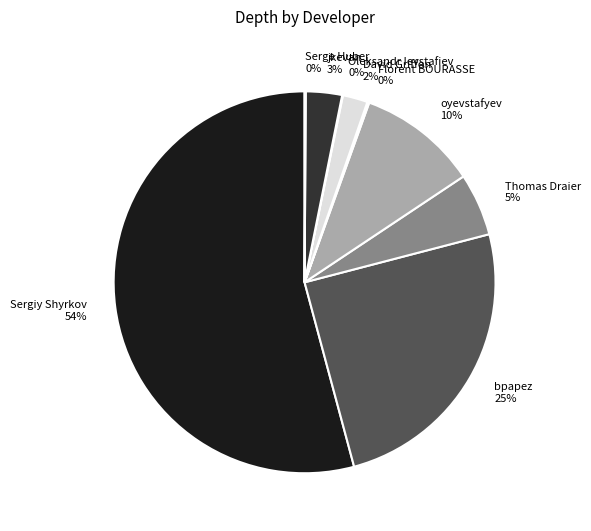

Does any single category account for the majority?

Yes